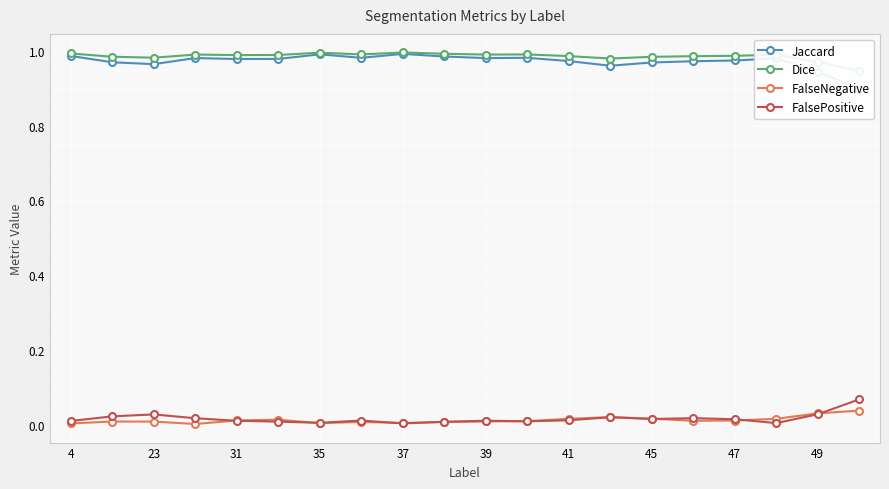

The value of FalsePositive at 39 is 0.0. True or false?

True